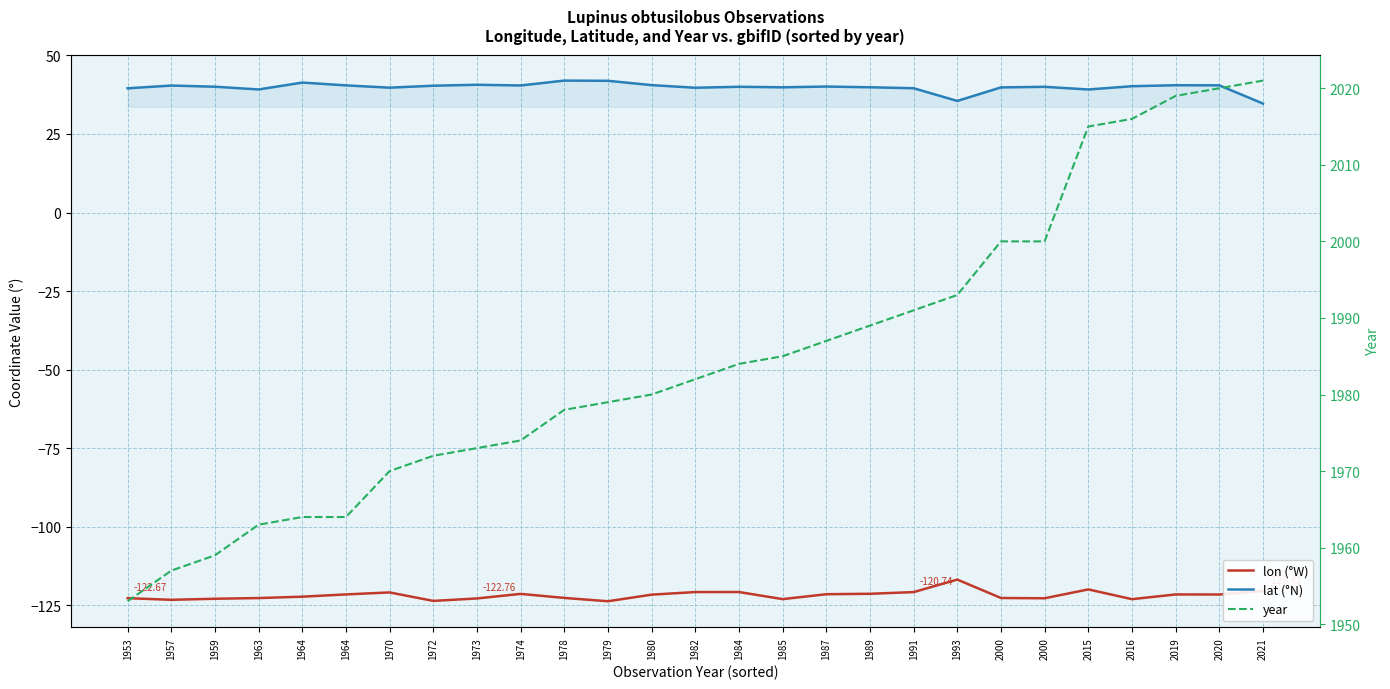

What is the difference between the maximum and minimum values in the lat series?

7.3